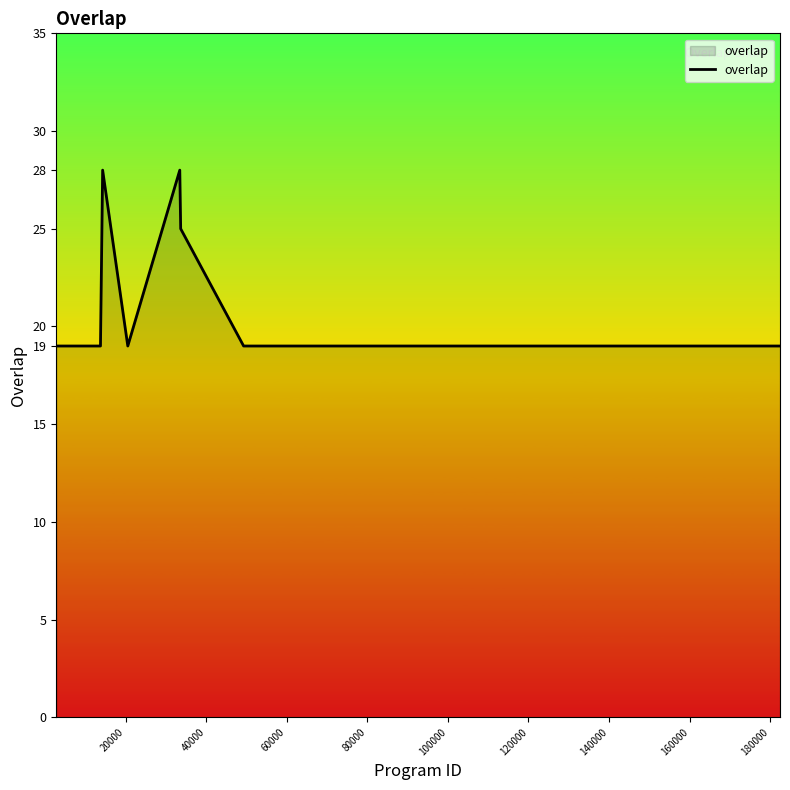

What is the minimum value shown in the chart?

19